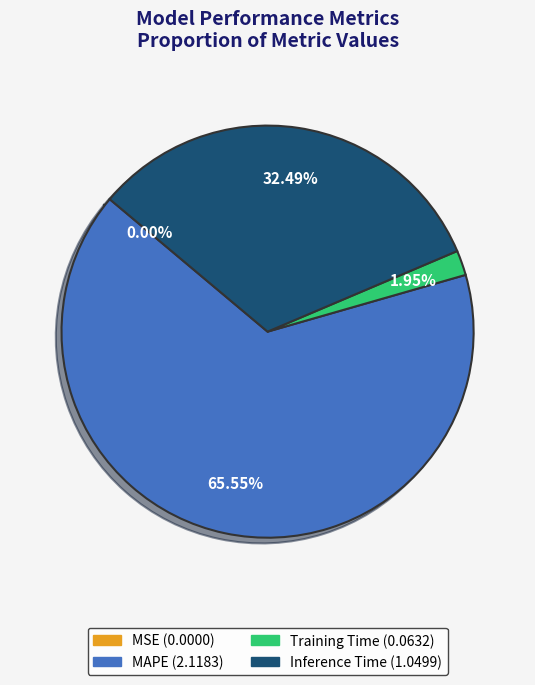

Is there a majority slice in this chart?

Yes